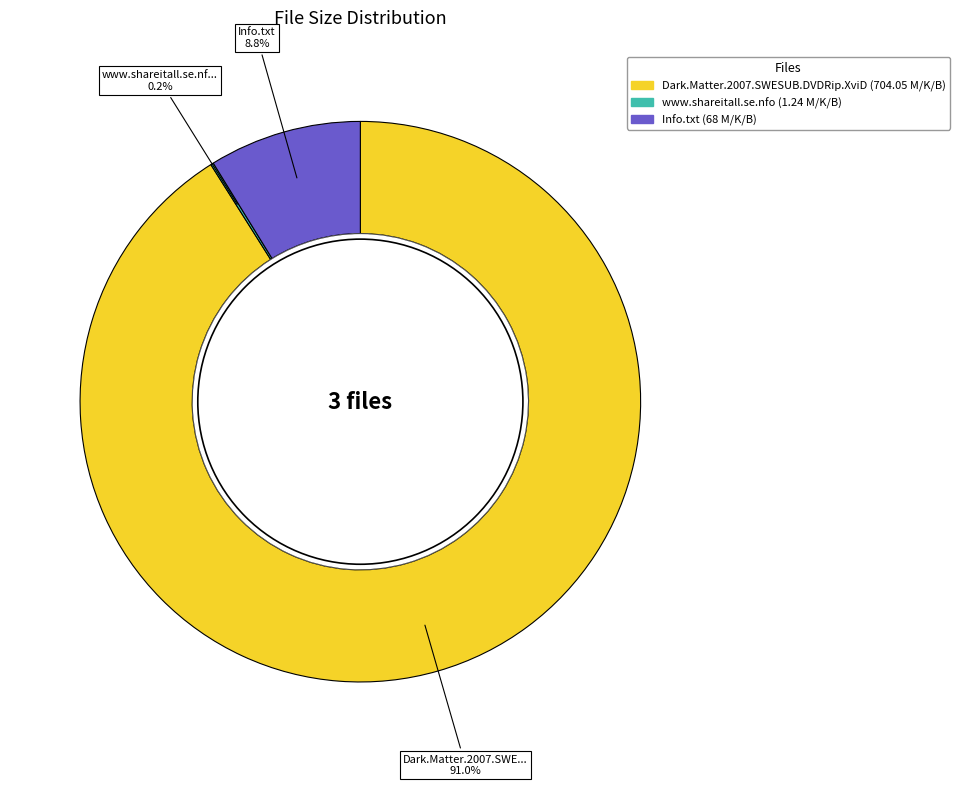

To the nearest percent, what percentage of the pie is Dark.Matter.2007.SWESUB.DVDRip.XviD?

91%